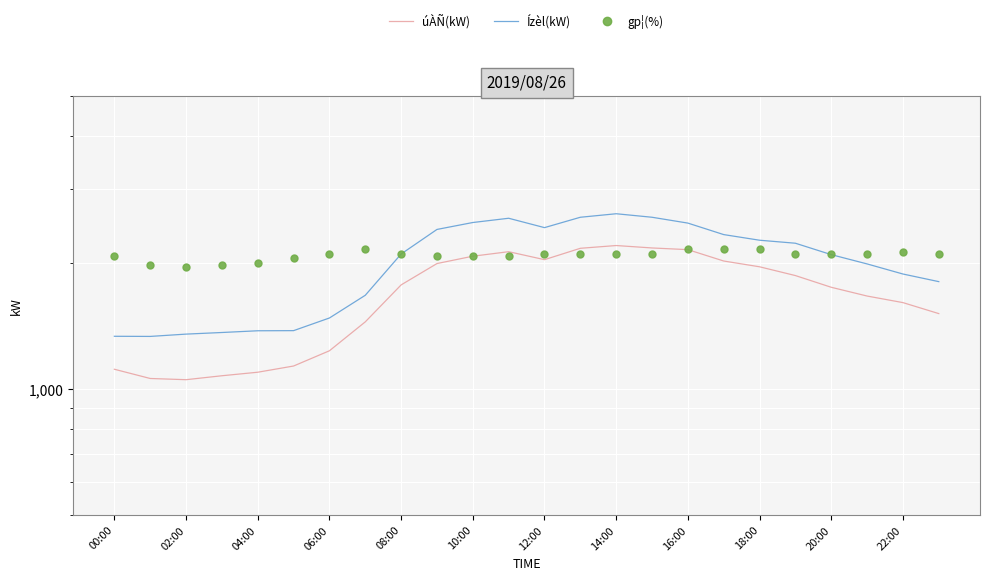

Between 16 and 13, which is larger?

13